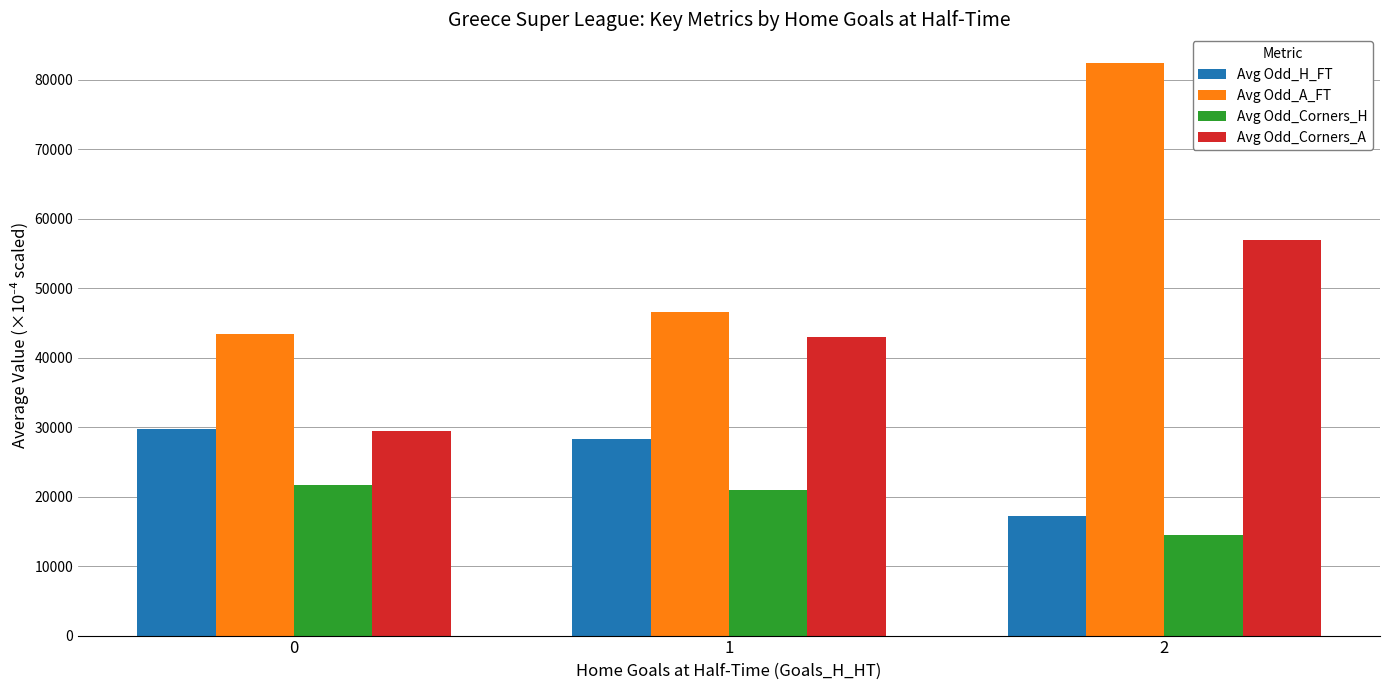

Which series has the largest range (max minus min)?

Avg Odd_A_FT